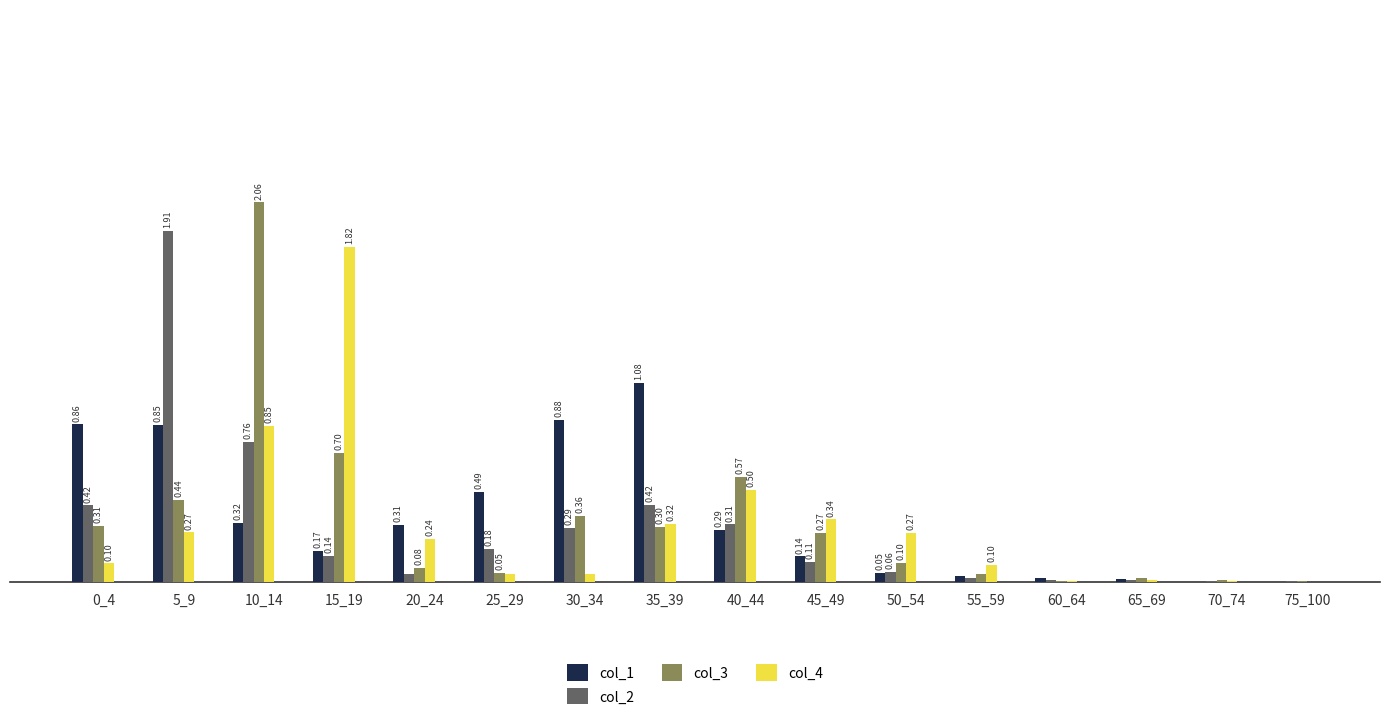

At which label does col_2 reach its peak?

5_9